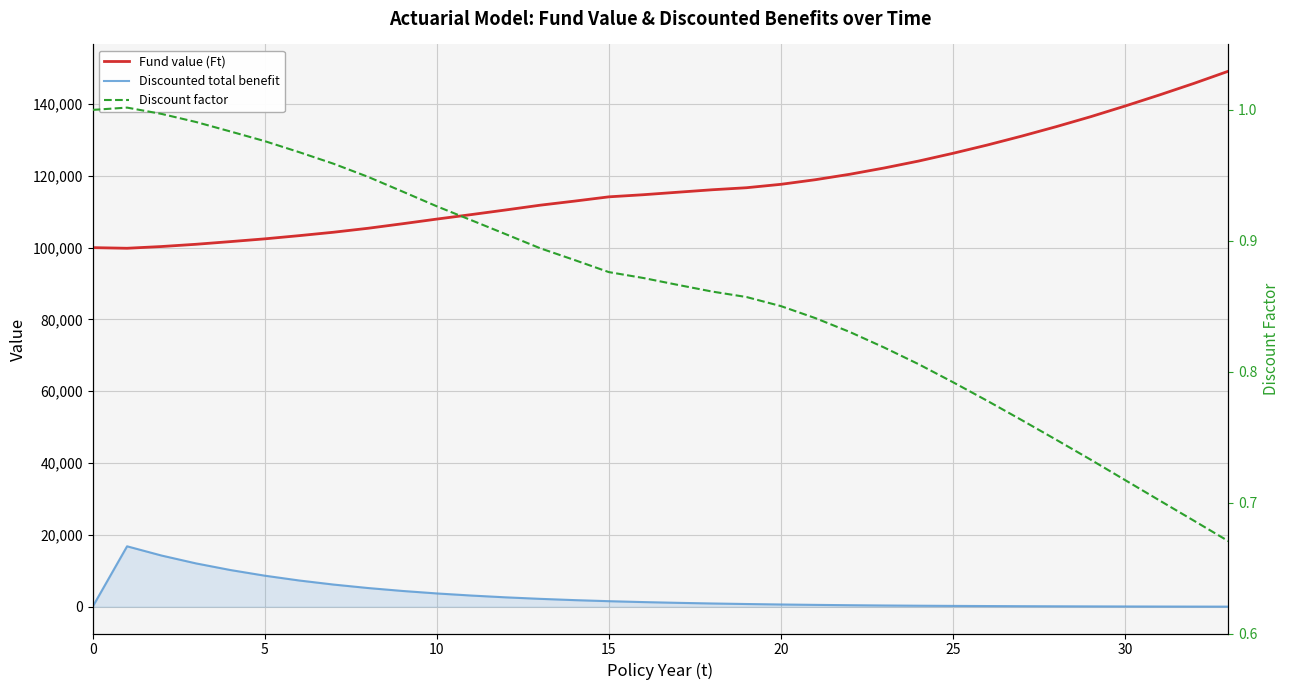

What is the difference between the maximum and minimum values in the Fund value (Ft) series?

49302.1